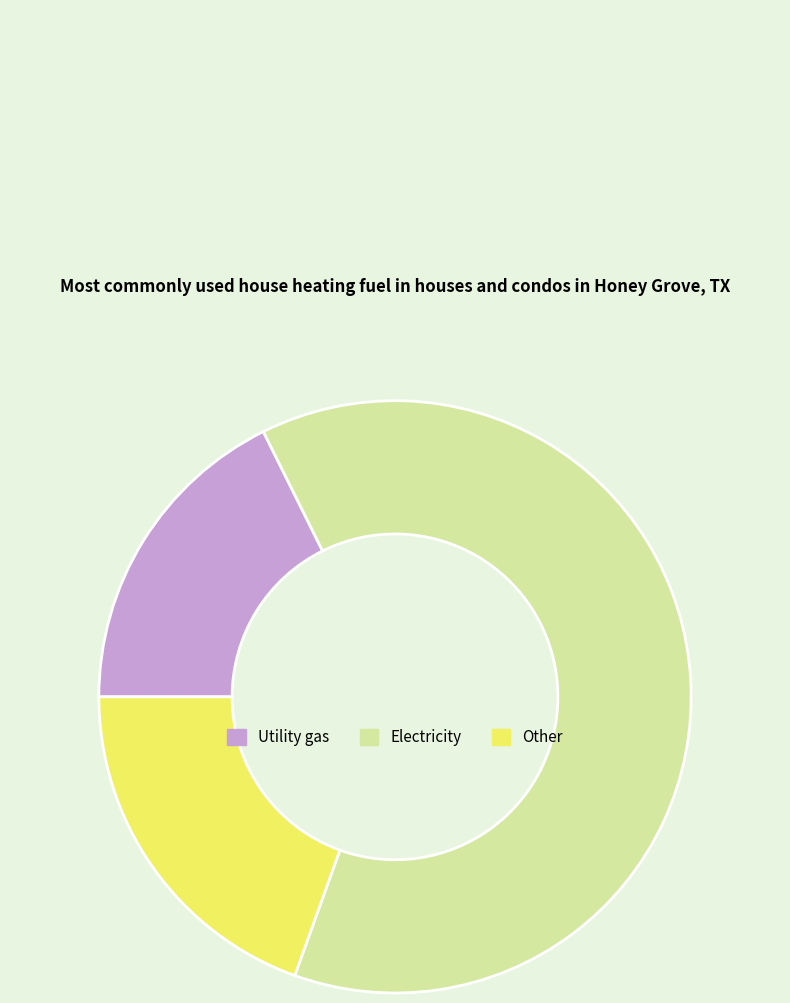

Rank the categories by value from lowest to highest.

Utility gas, Other, Electricity